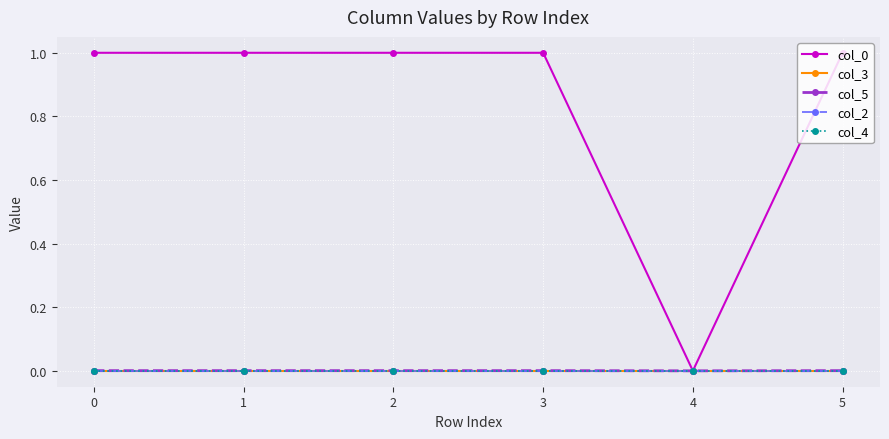

True or false: col_2 and col_5 intersect in this chart.

False